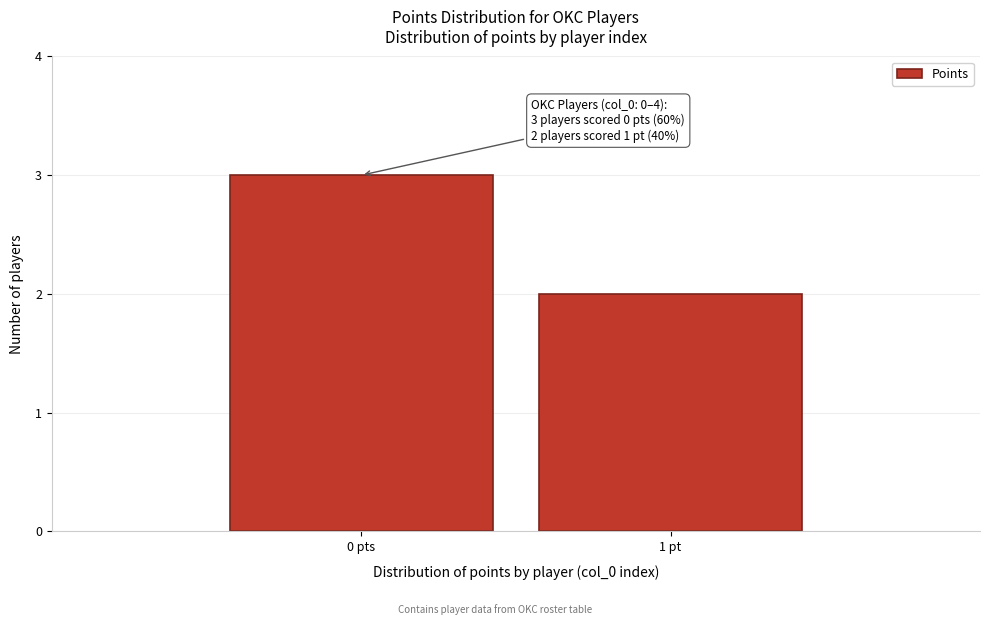

Reading left to right, transcribe all the data shown in this chart.

0 pts=3	1 pt=2